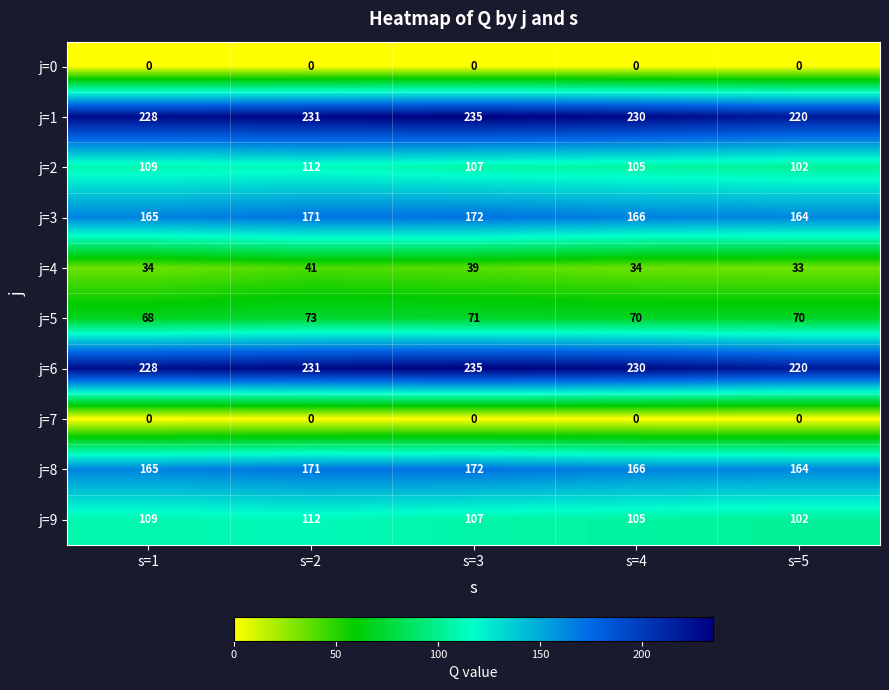

What is the average value of the j=6 series?

229